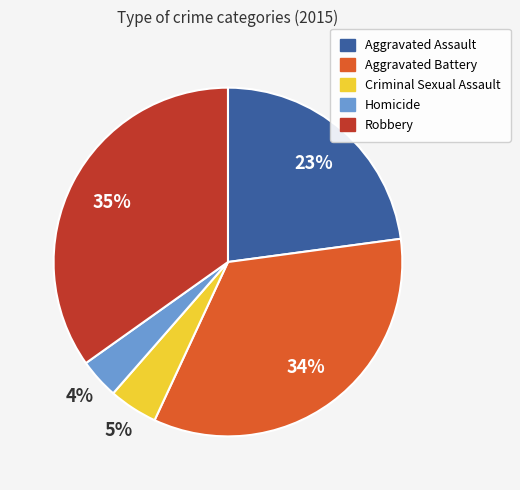

To the nearest percent, what percentage of the pie is Criminal Sexual Assault?

5%